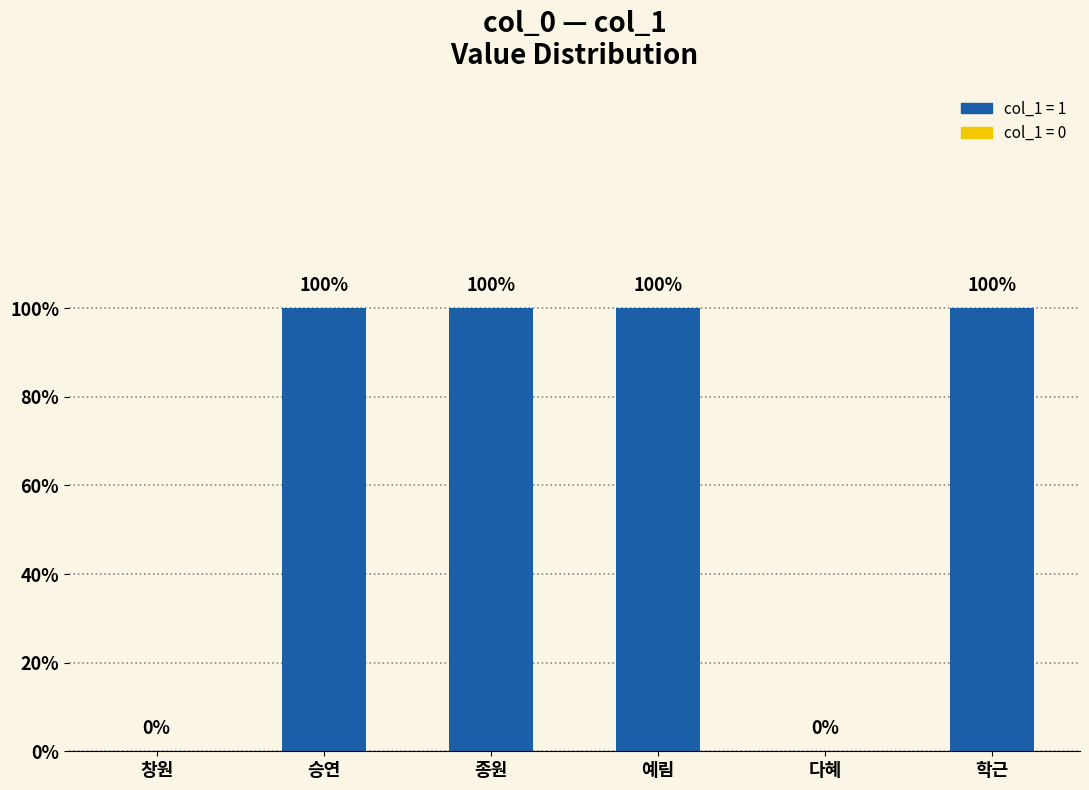

Where is the data nearest to the value 0?

창원